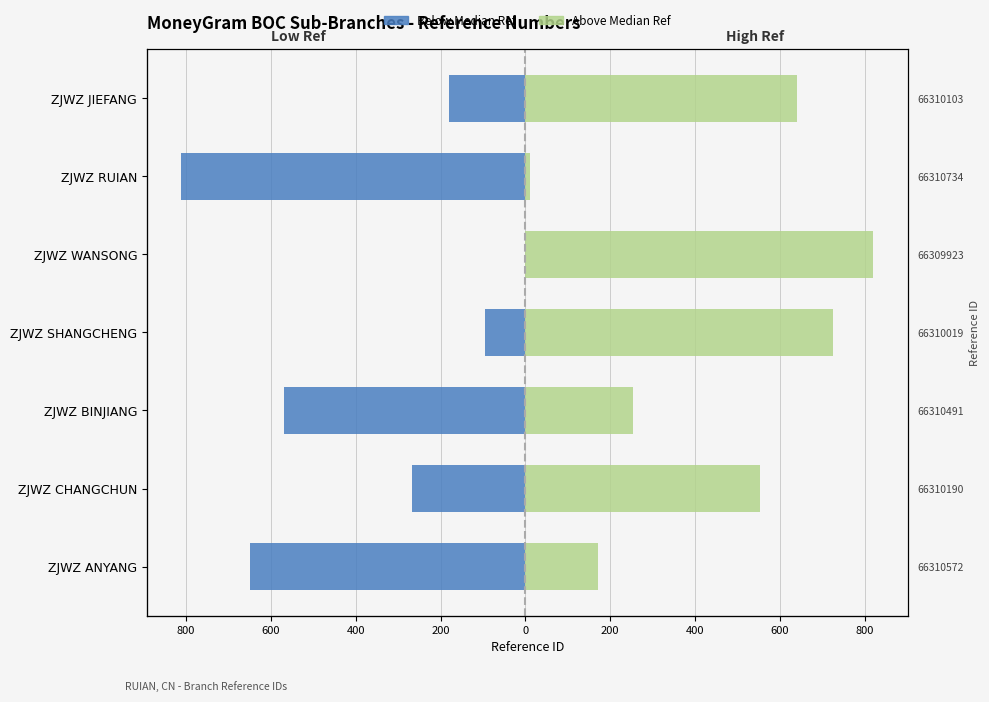

List the series in order of their overall mean, highest first.

Right (Above Median), Left (Below Median)